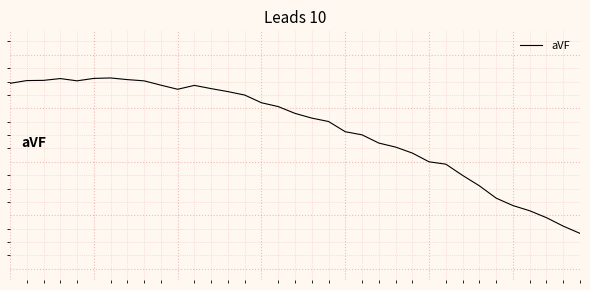

Does the chart have visible grid lines?

Yes